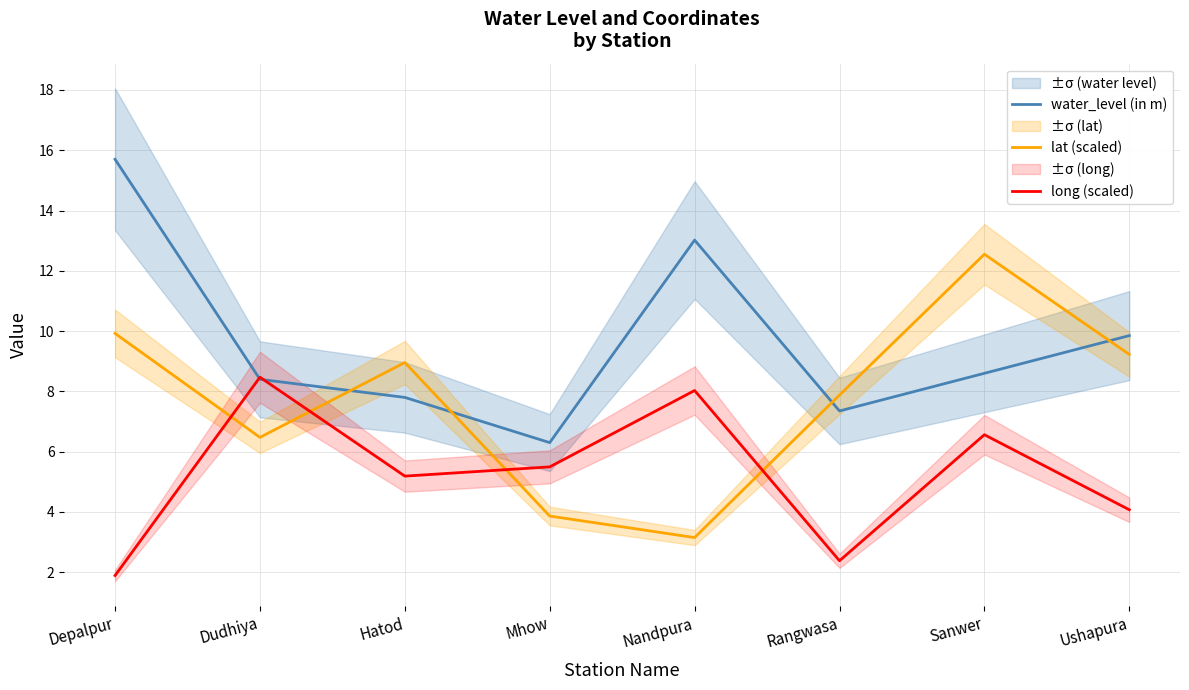

What is the maximum value for long (scaled)?

8.5